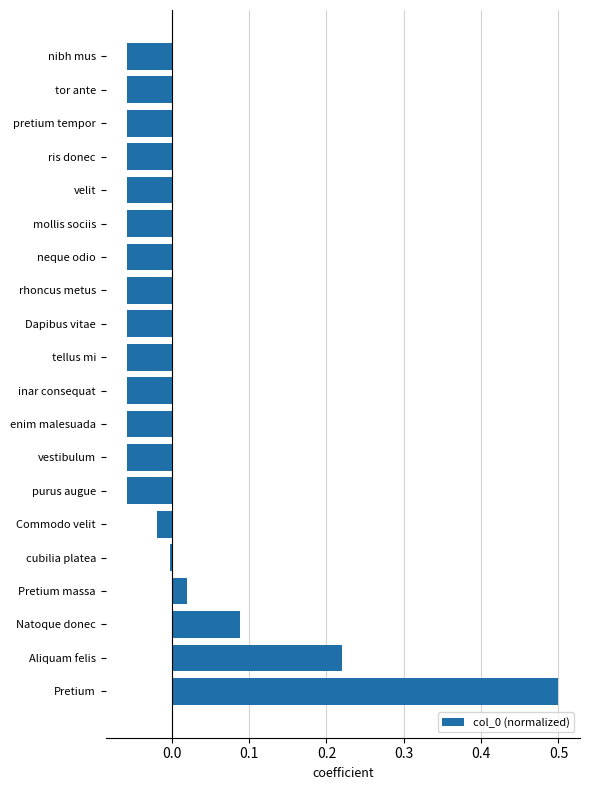

The value at Pretium massa is 0.0. True or false?

True